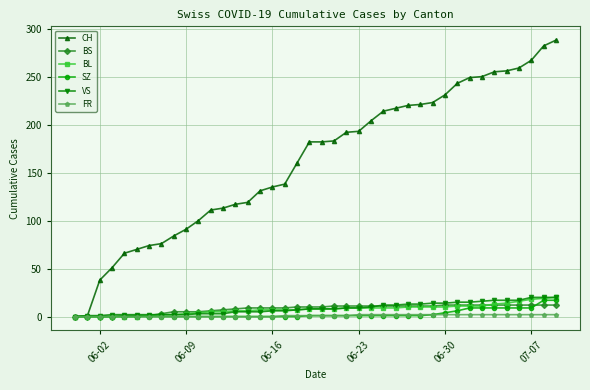

Count the number of data series in this chart.

6